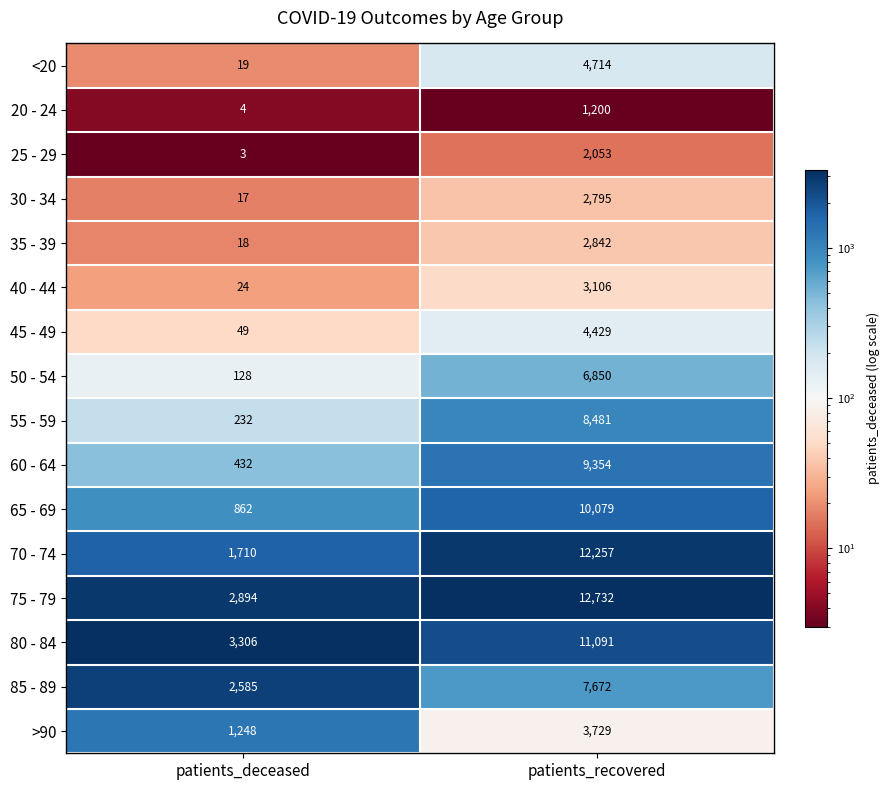

What is the difference between the maximum and minimum values in the 65 - 69 series?

9217